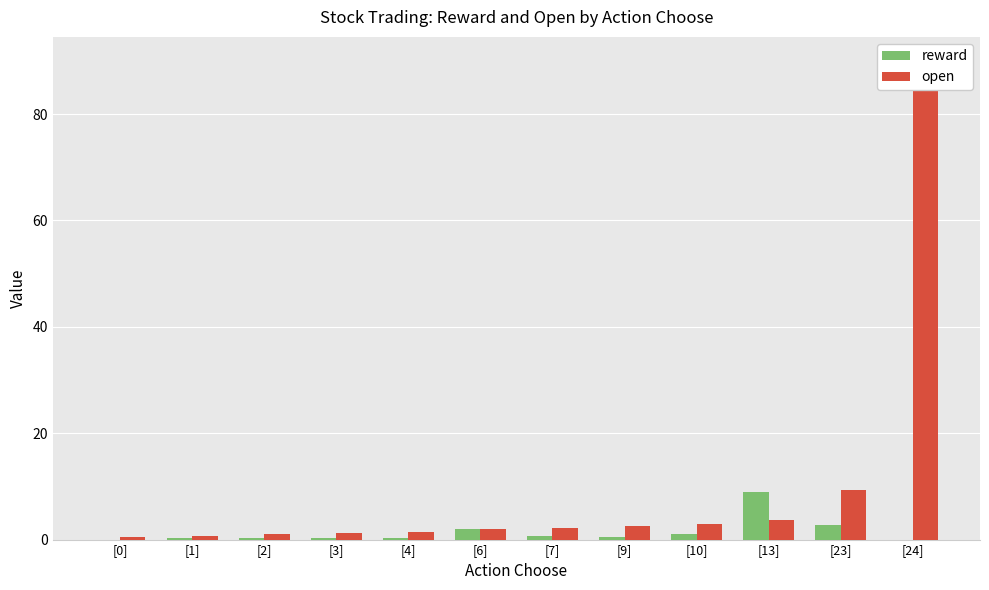

Reading left to right, list all the values displayed in this chart.

reward: [0]=0.0	[1]=0.2	[2]=0.3	[3]=0.2	[4]=0.3	[6]=2.0	[7]=0.7	[9]=0.6	[10]=1.0	[13]=9.0	[23]=2.6	[24]=0.0
open: [0]=0.5	[1]=0.7	[2]=1.1	[3]=1.2	[4]=1.5	[6]=2.1	[7]=2.2	[9]=2.6	[10]=3.0	[13]=3.7	[23]=9.2	[24]=90.0